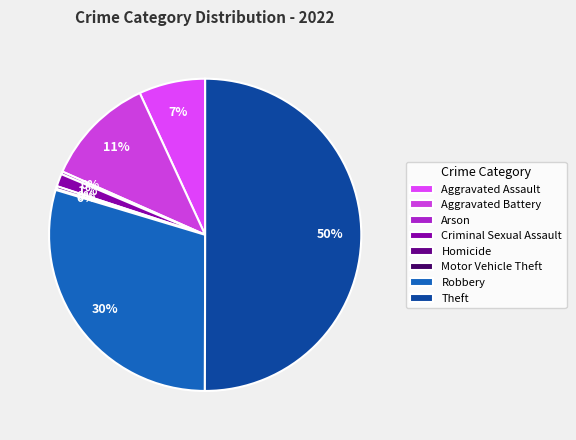

What is the change in value from Arson to Motor Vehicle Theft?

-3